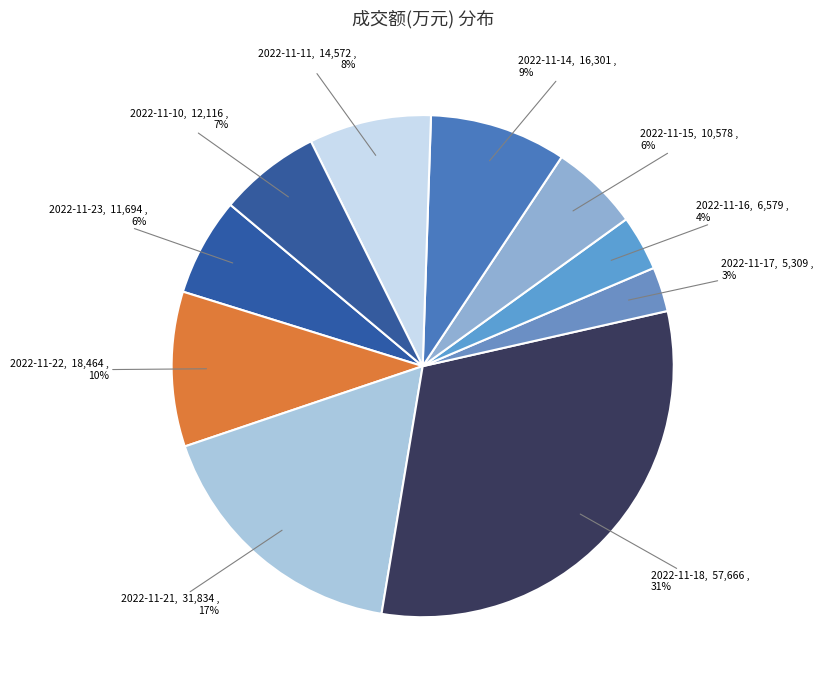

How many slices are in this pie chart?

10